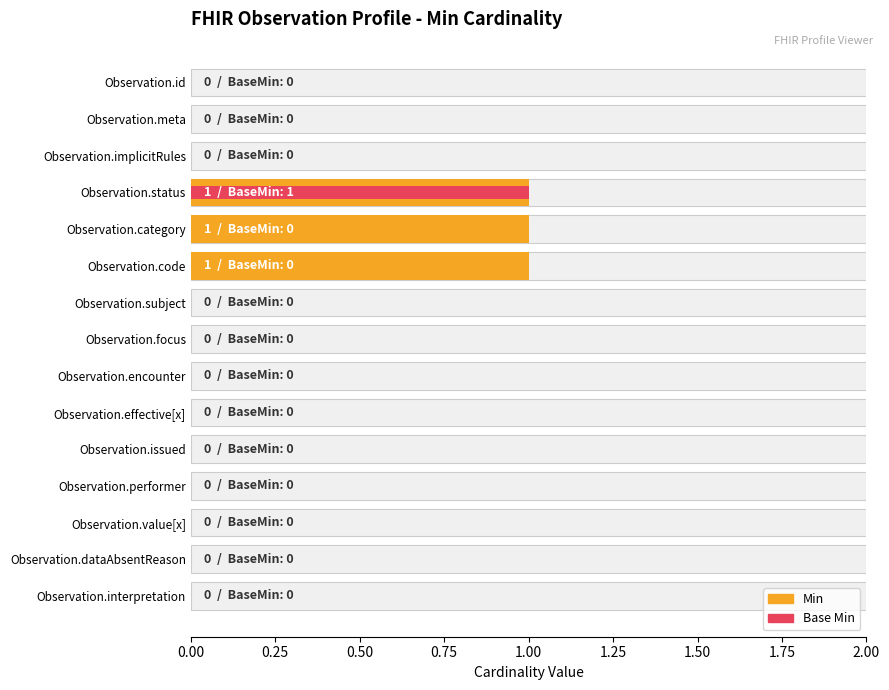

True or false: Min has a value of 0 at Observation.id.

True